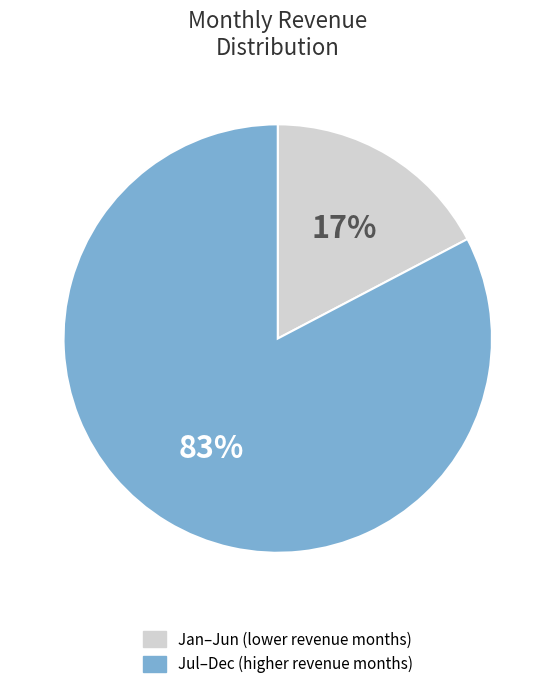

To the nearest percent, what is the average slice percentage?

50%